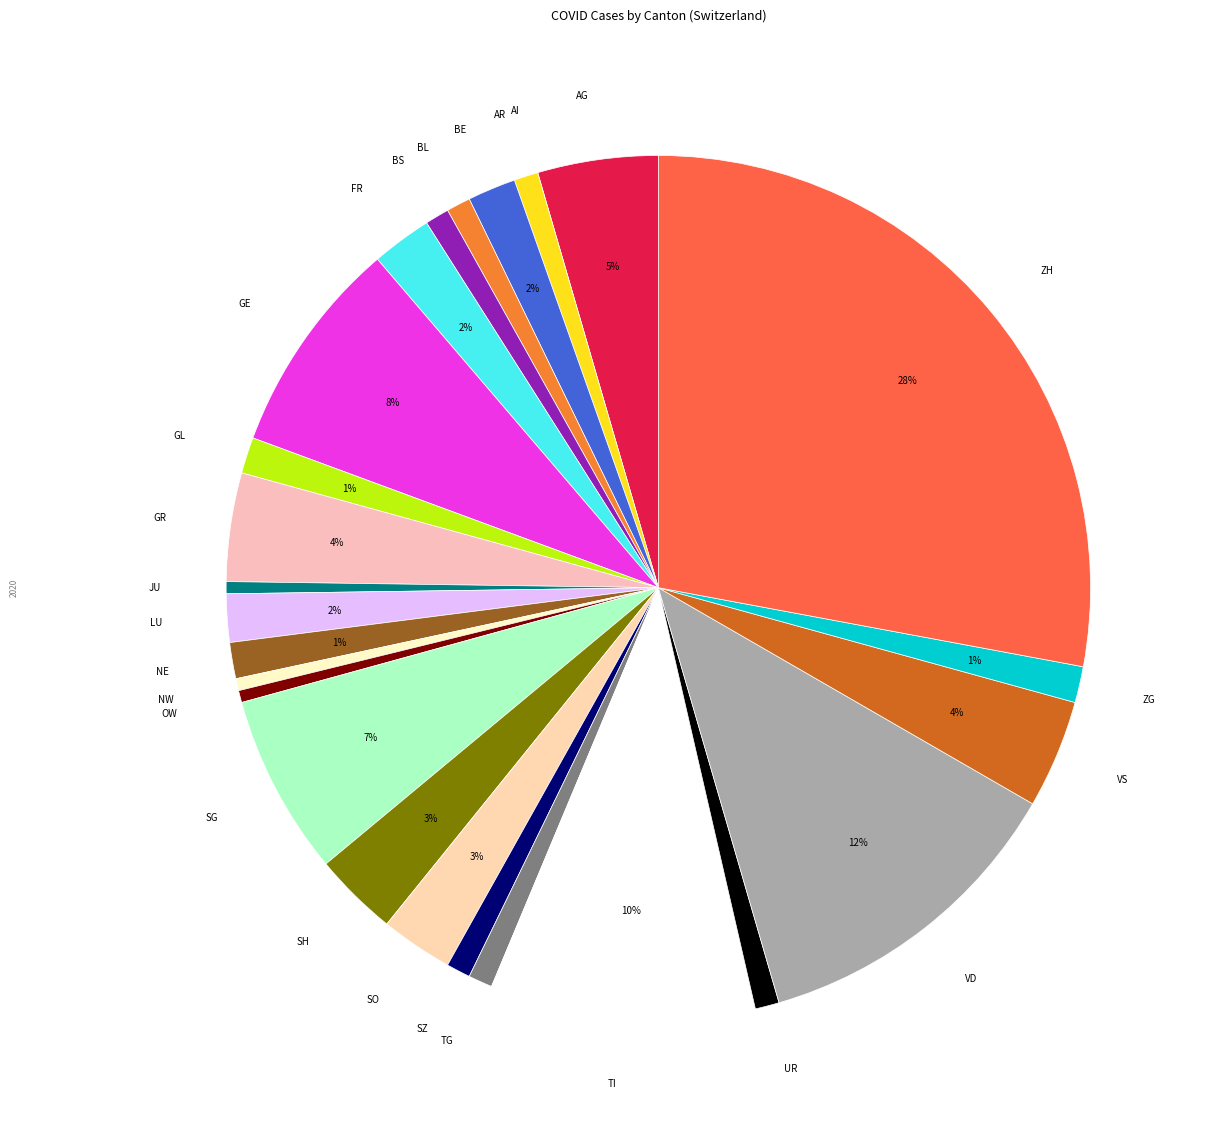

Do BL and ZG together represent more than half of the pie?

No